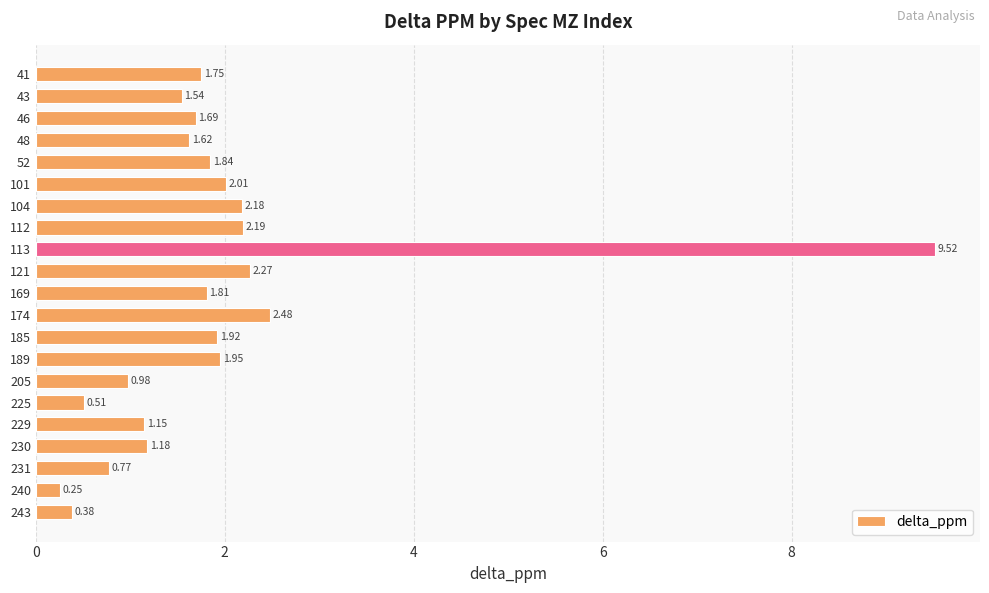

Which has a higher value, 230 or 240?

230